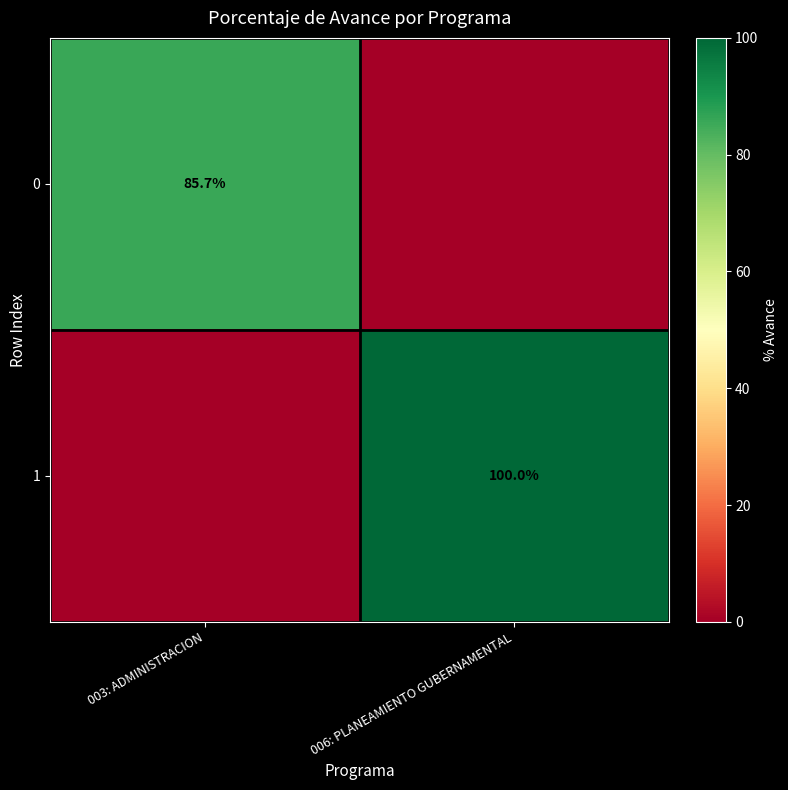

At how many categories does at least one series exceed 66?

2